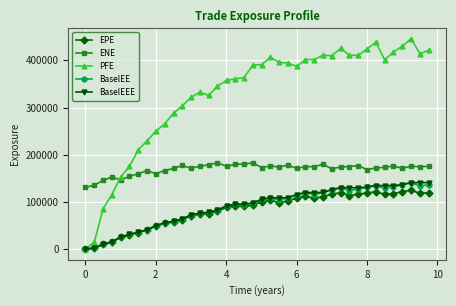

How many lines are shown in the chart?

5